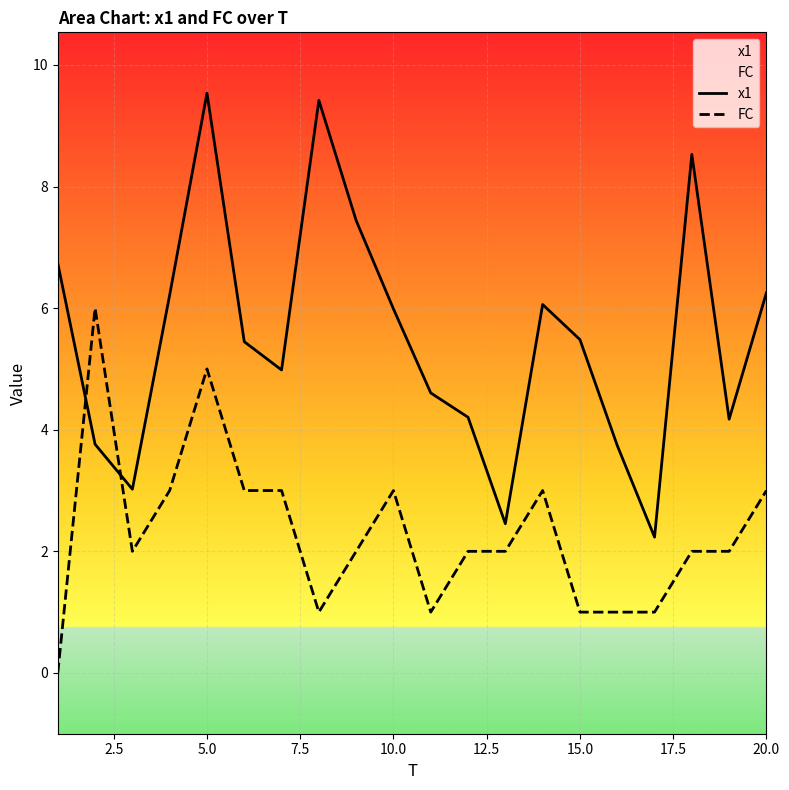

How many interior local peaks does the x1 series have?

4